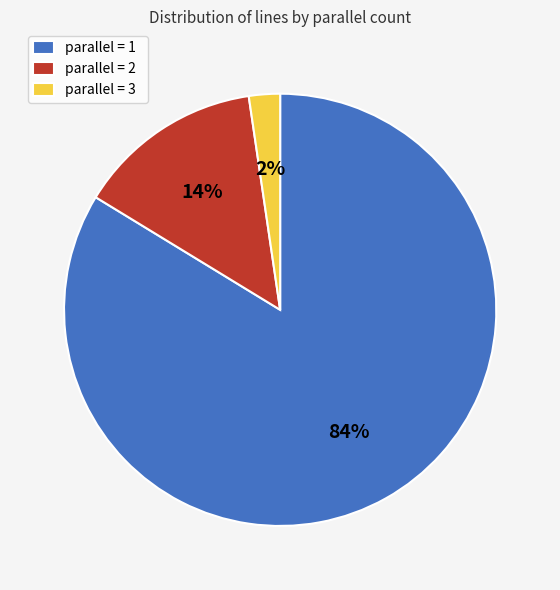

Do parallel = 1 and parallel = 2 together represent more than half of the pie?

Yes